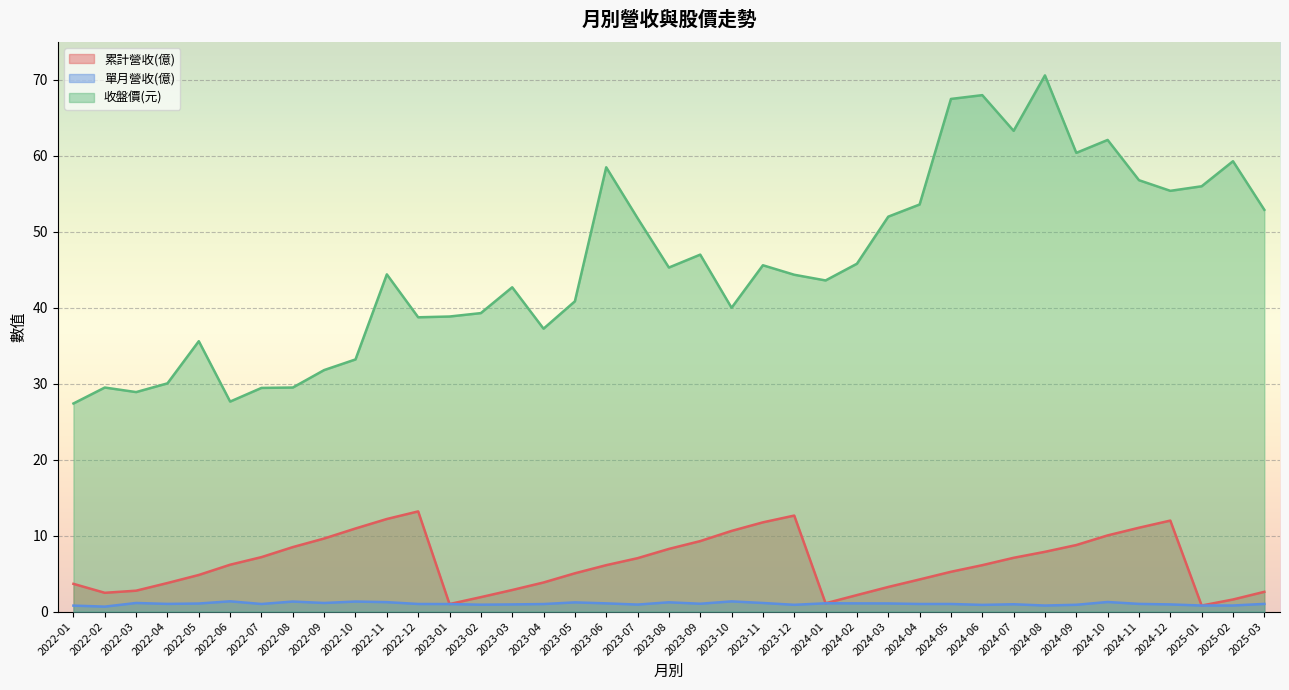

How many interior local valleys does the 累計營收(億) series have?

4